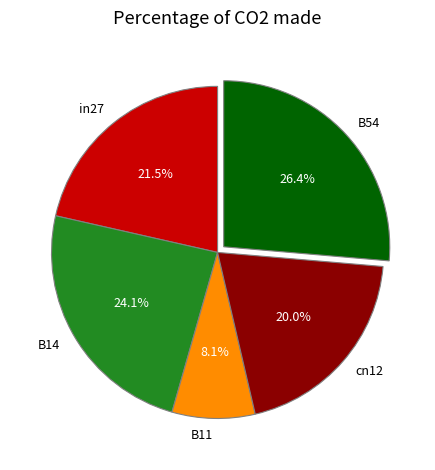

What percentage do cn12 and B11 together represent?

28.1%